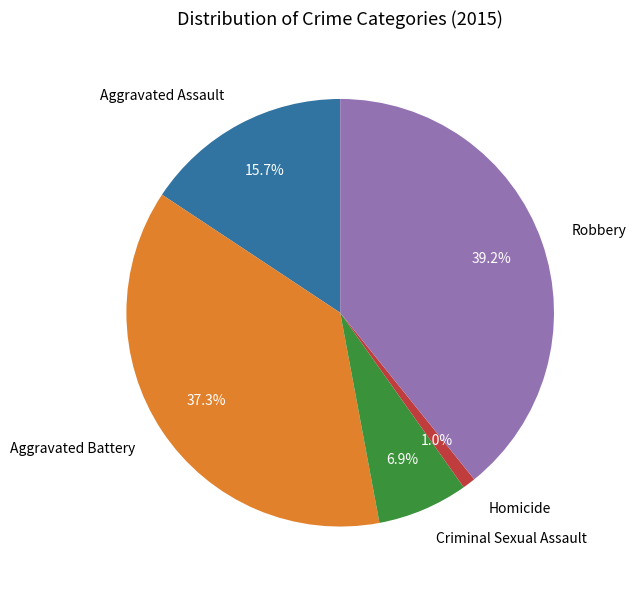

Count the number of slices in the pie.

5